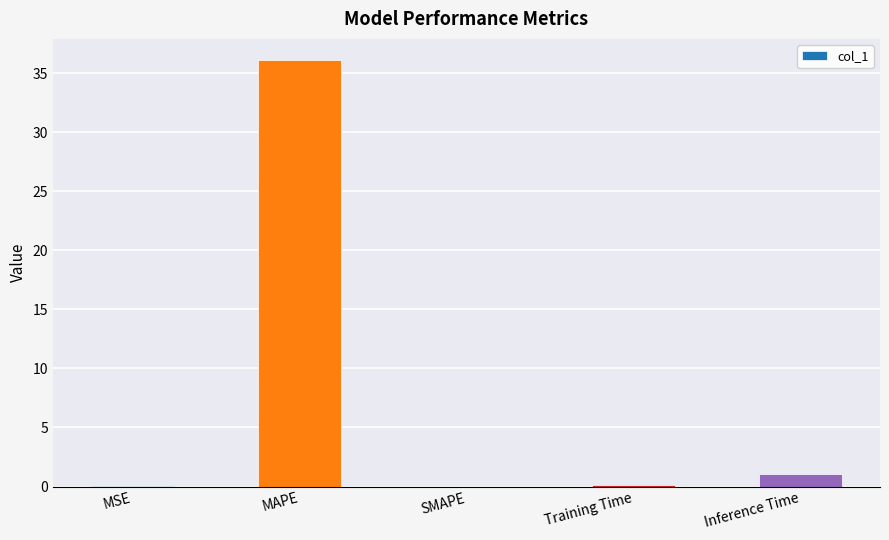

What is the change in value from MSE to MAPE?

+36.1